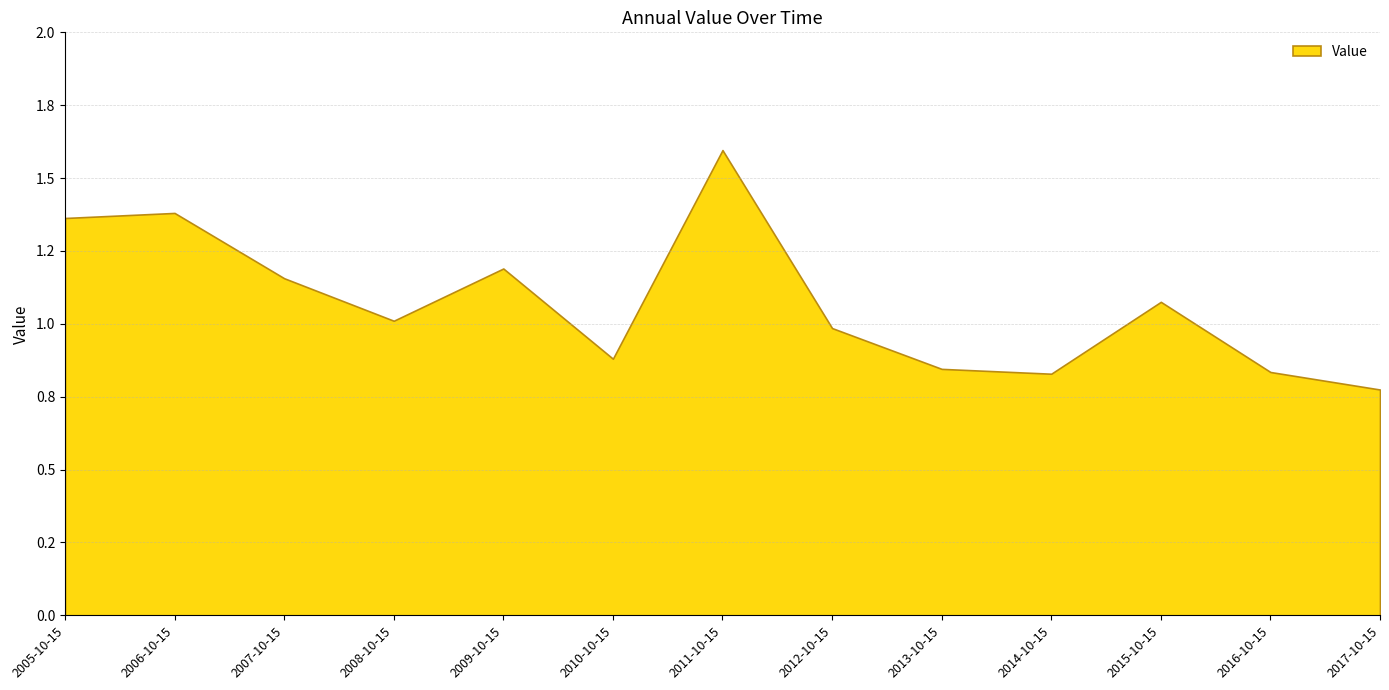

The chart shows a value of 1.0 at 2012-10-15. True or false?

True